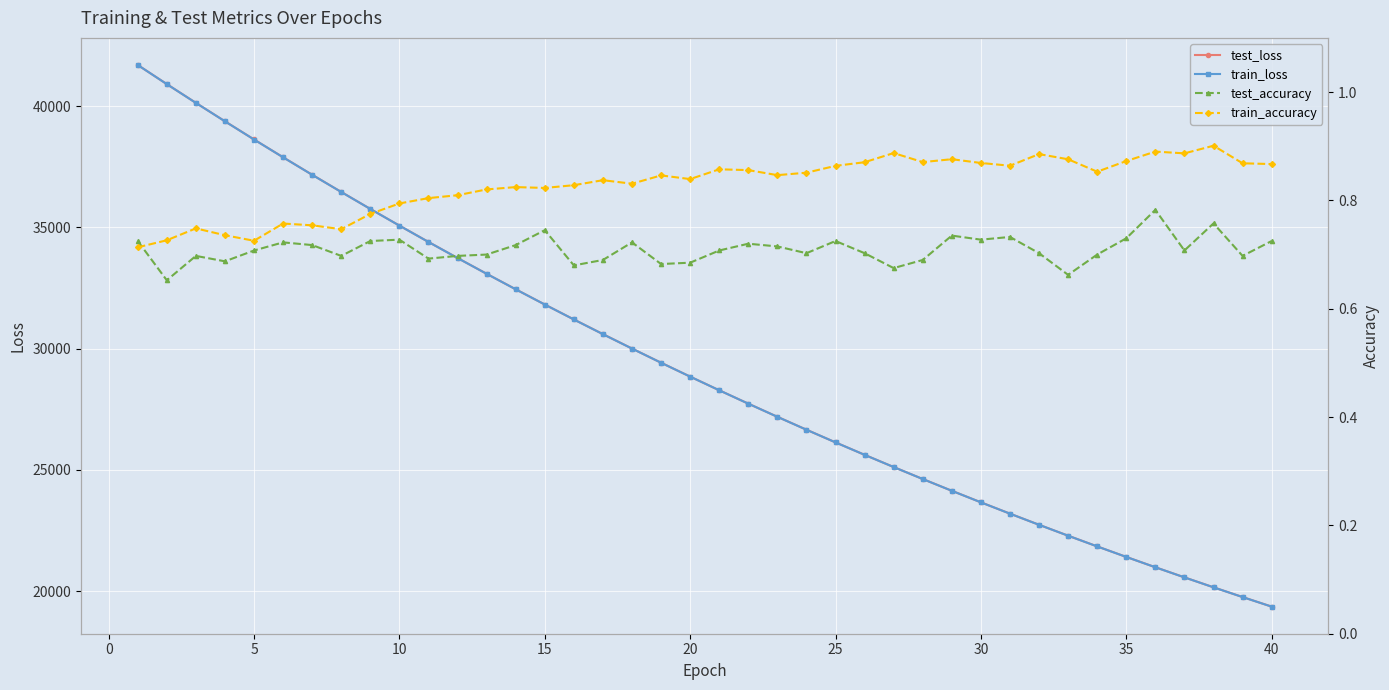

The value of train_loss at 5 is 38622.1. True or false?

True